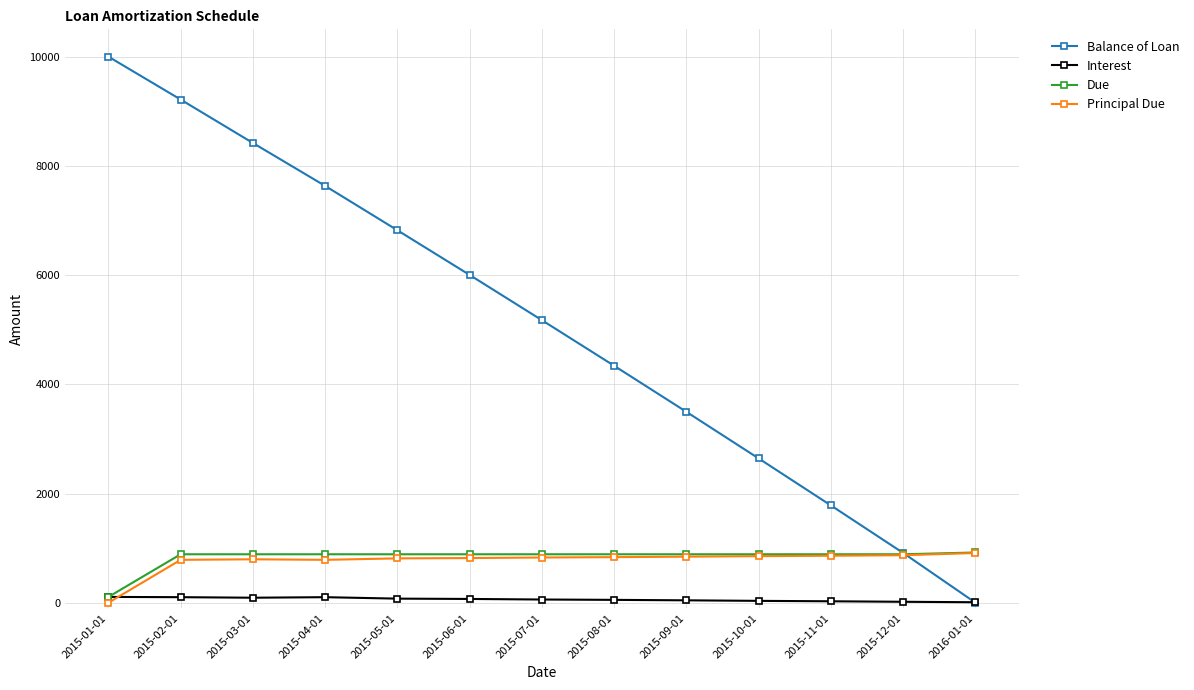

What position from the left is 2015-01-01?

1